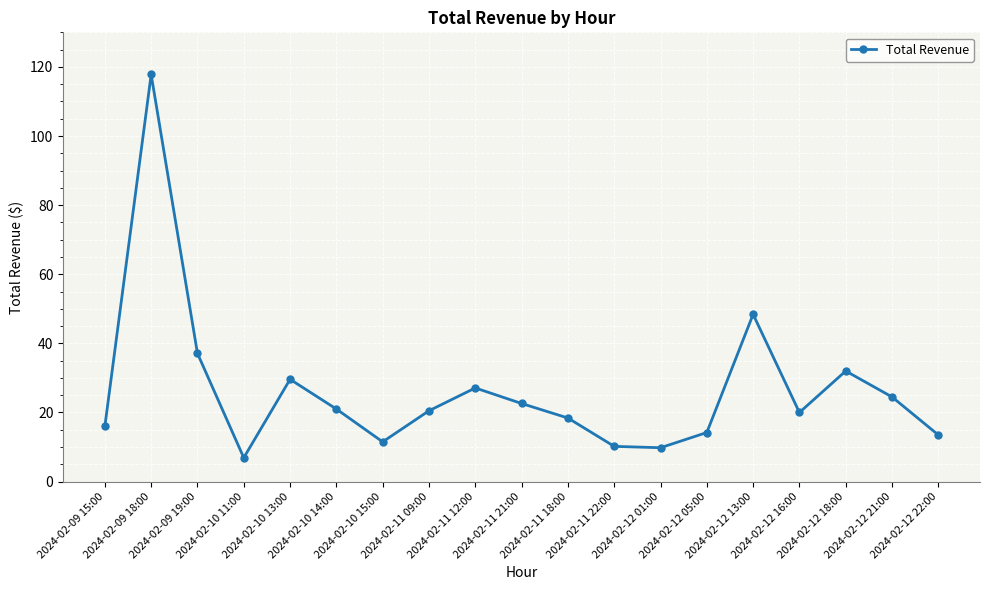

At which category does the chart reach its minimum across all series?

2024-02-10 11:00